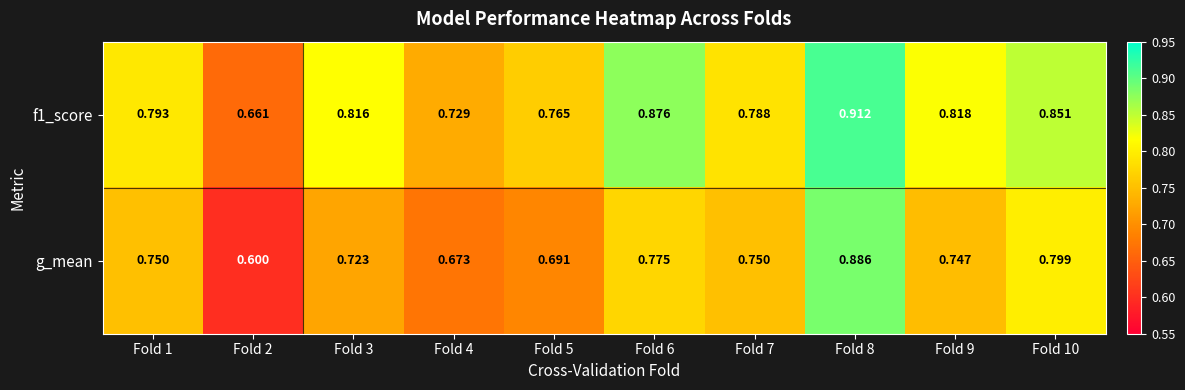

Which series has the largest range (max minus min)?

g_mean